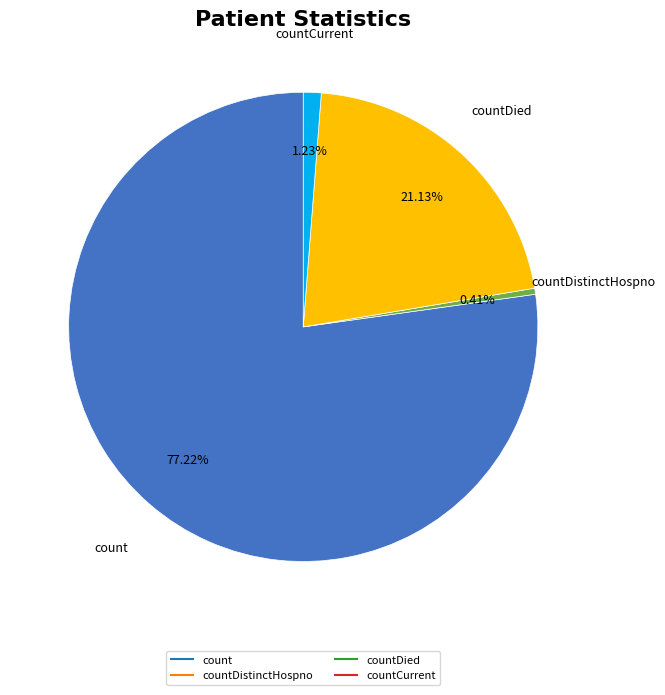

Is there a majority slice in this chart?

Yes